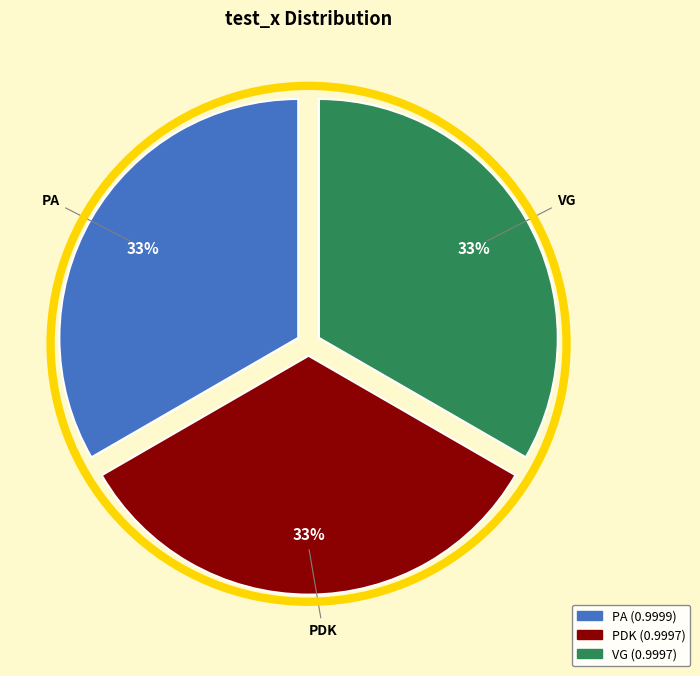

Is the sum of PDK and PA greater than half?

Yes